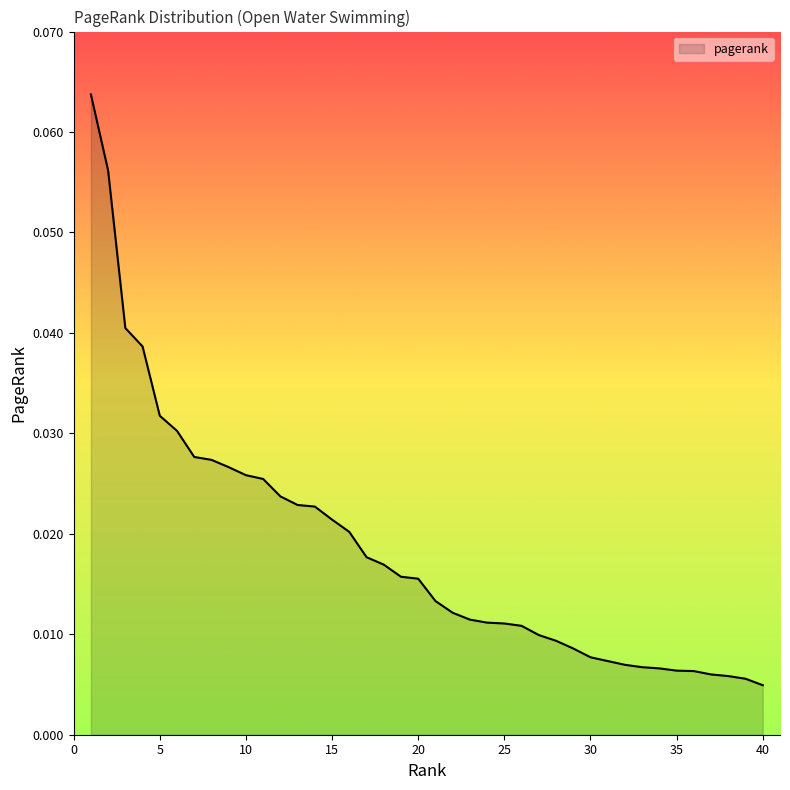

Rank the categories by value from lowest to highest.

40, 39, 38, 37, 36, 35, 34, 33, 32, 31, 30, 29, 28, 27, 26, 25, 24, 23, 22, 21, 20, 19, 18, 17, 16, 15, 14, 13, 12, 11, 10, 9, 8, 7, 6, 5, 4, 3, 2, 1